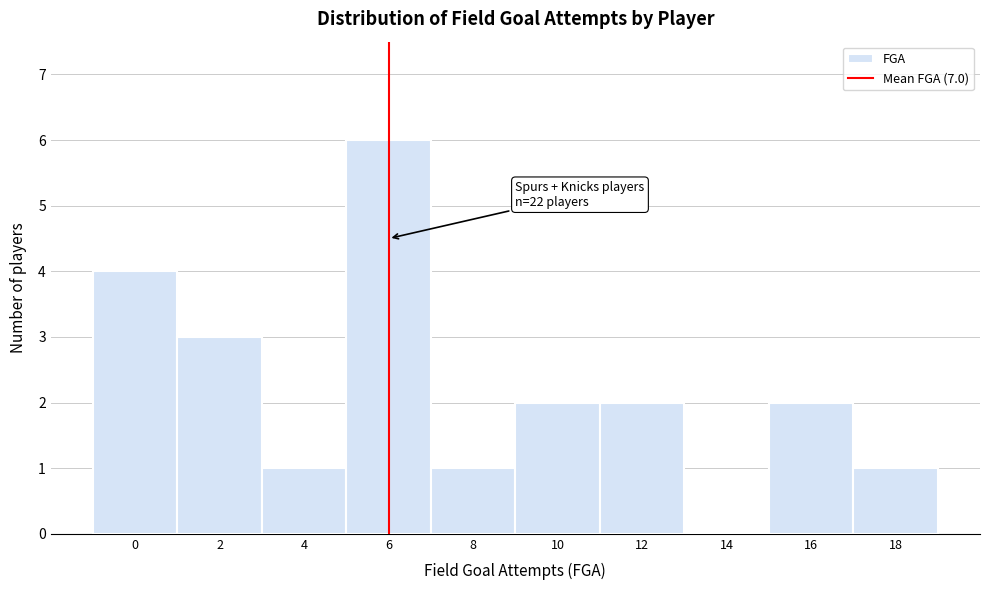

Reading left to right, extract all data points from this chart.

0=4	2=3	4=1	6=6	8=1	10=2	12=2	14=0	16=2	18=1